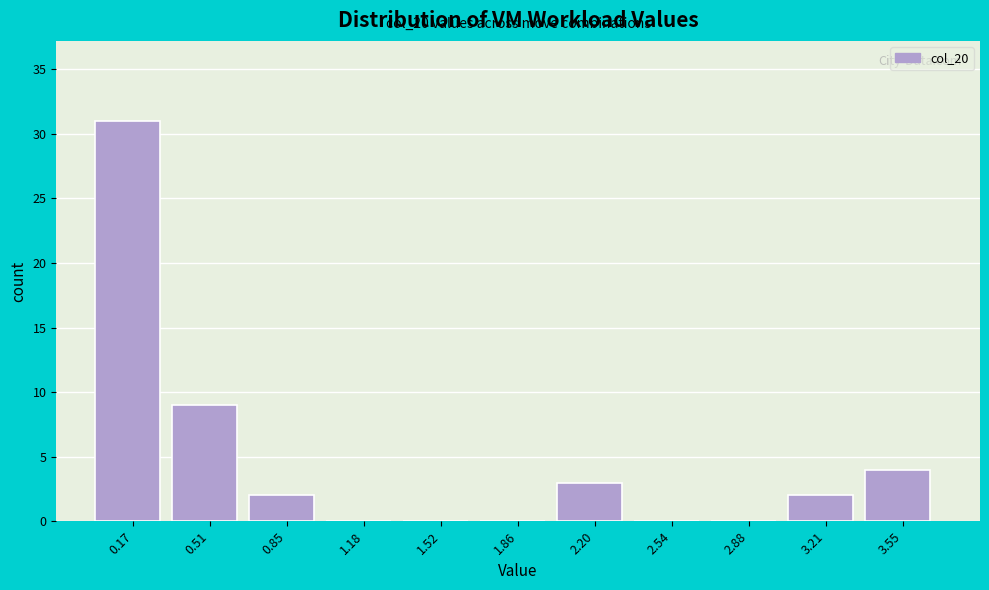

Over which range of the x-axis is the bar tallest?

0.00 to 0.35